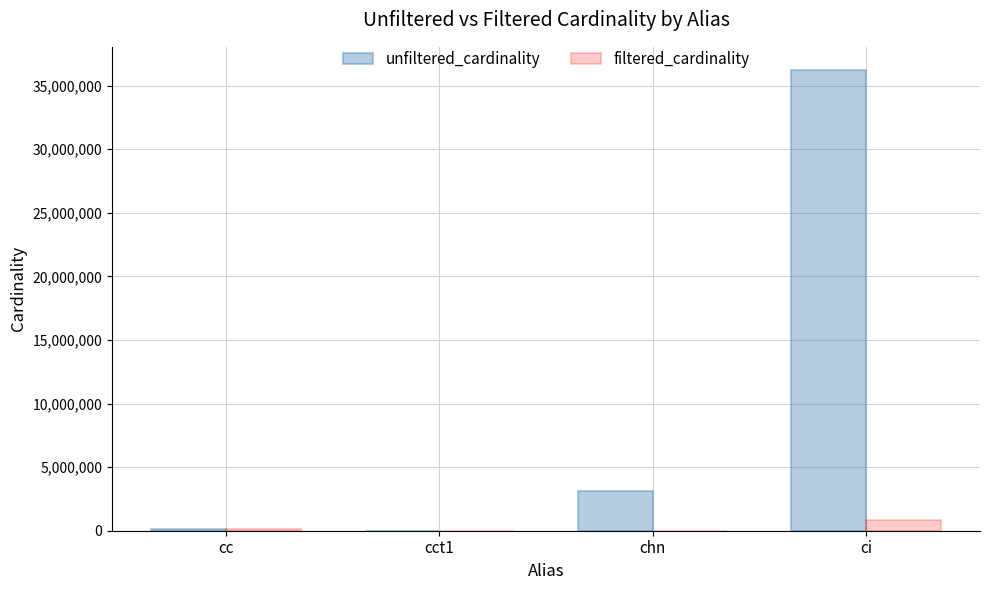

Which series has the largest total across all categories?

unfiltered_cardinality